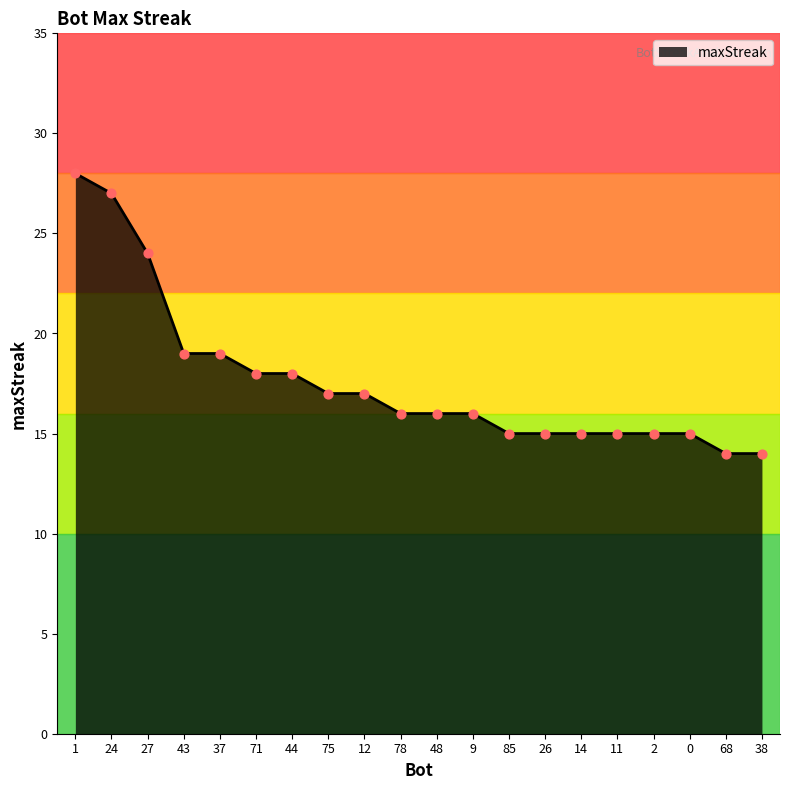

Which has a higher value, 48 or 0?

48